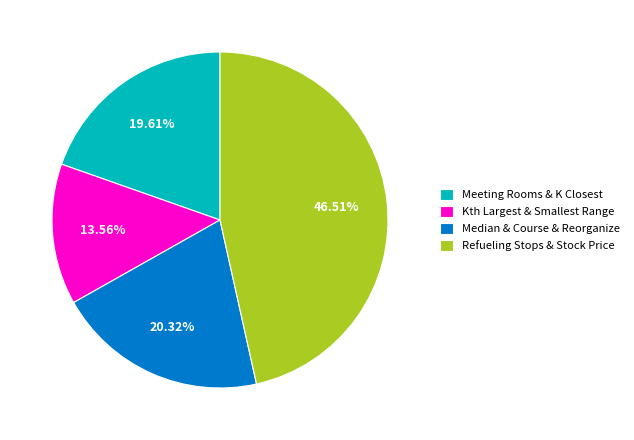

Do Kth Largest & Smallest Range and Refueling Stops & Stock Price together represent more than half of the pie?

Yes